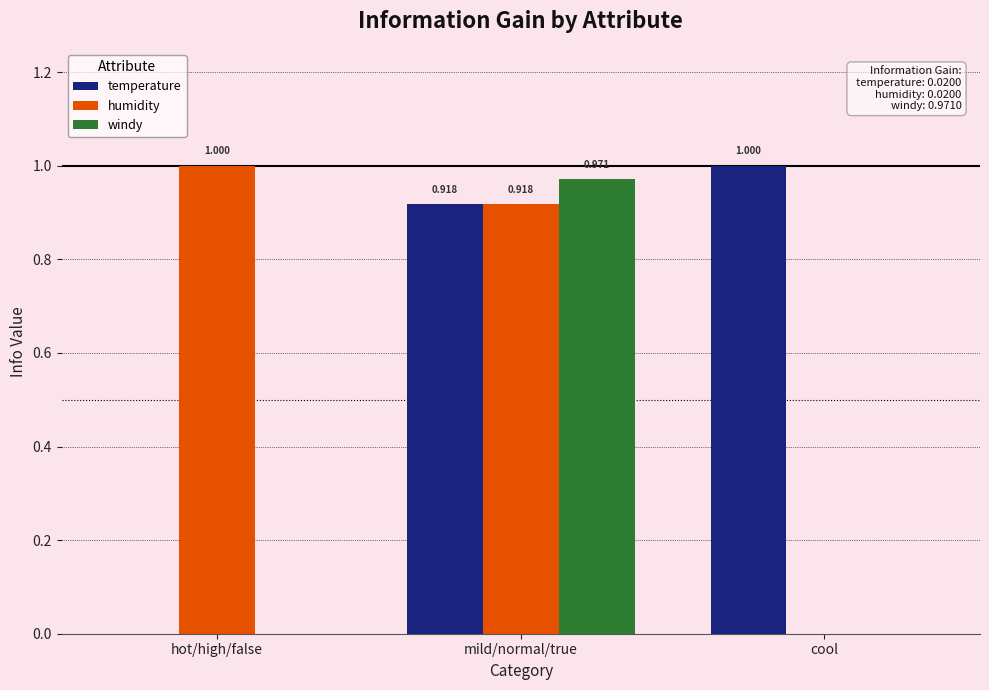

What is the greatest value displayed?

1.0